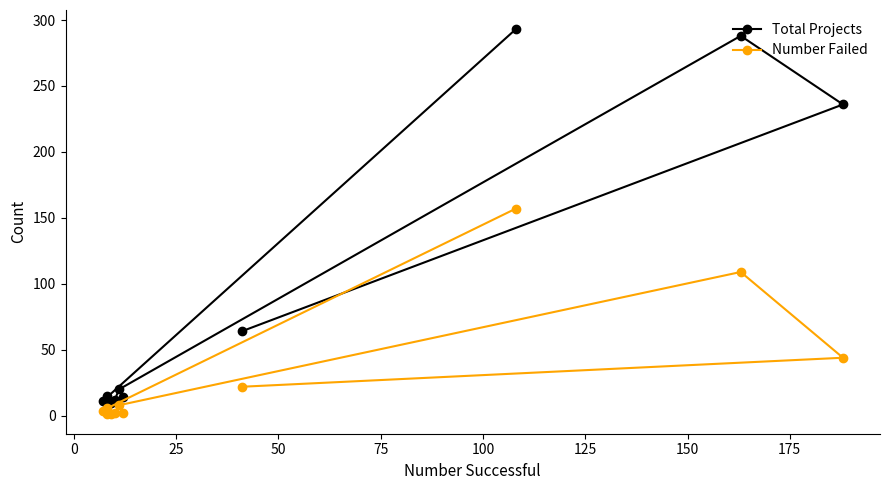

What is the value of the Number Failed point at the 4th from the left?

8